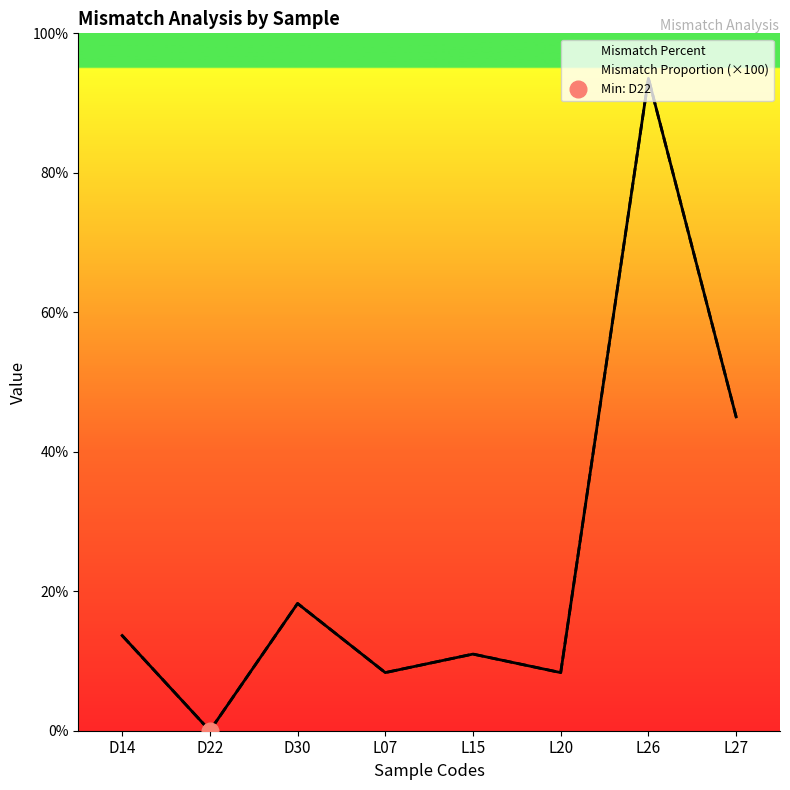

After their last crossing, which series has the higher values: Mismatch Proportion (×100) or Mismatch Percent?

Mismatch Proportion (×100)